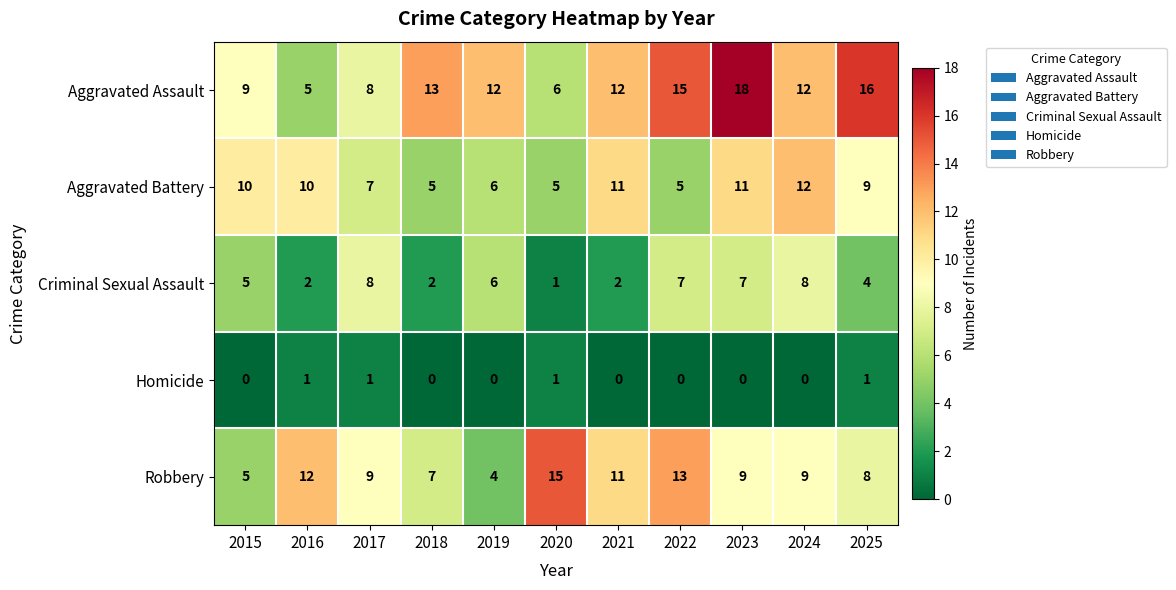

Is it true that Aggravated Assault equals 6 at 2020?

True